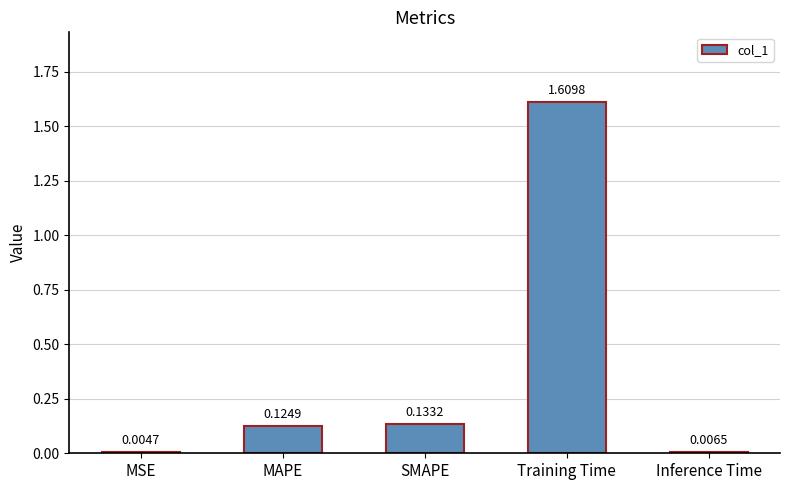

The chart shows a value of 1.1 at Training Time. True or false?

False